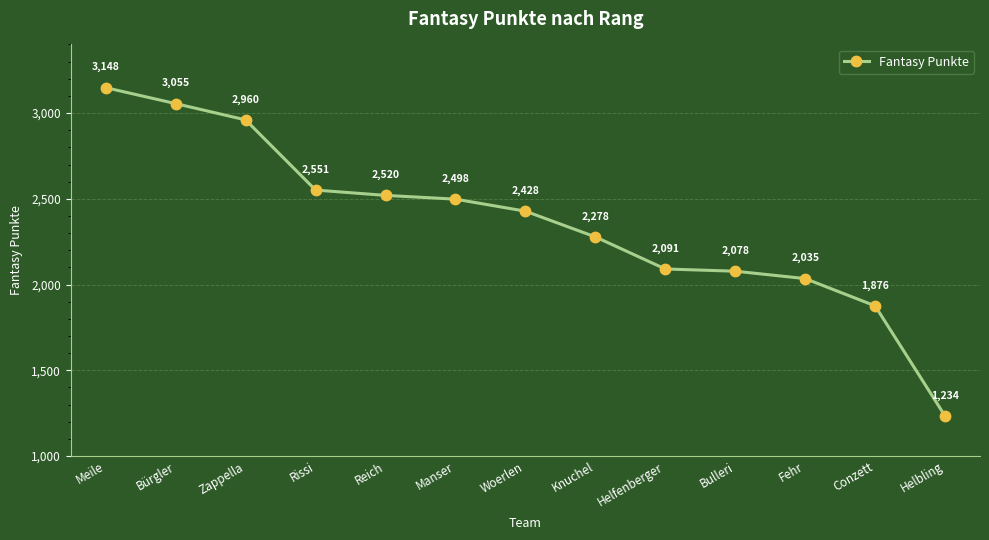

What is the difference between the values at Meile and Bürgler?

93